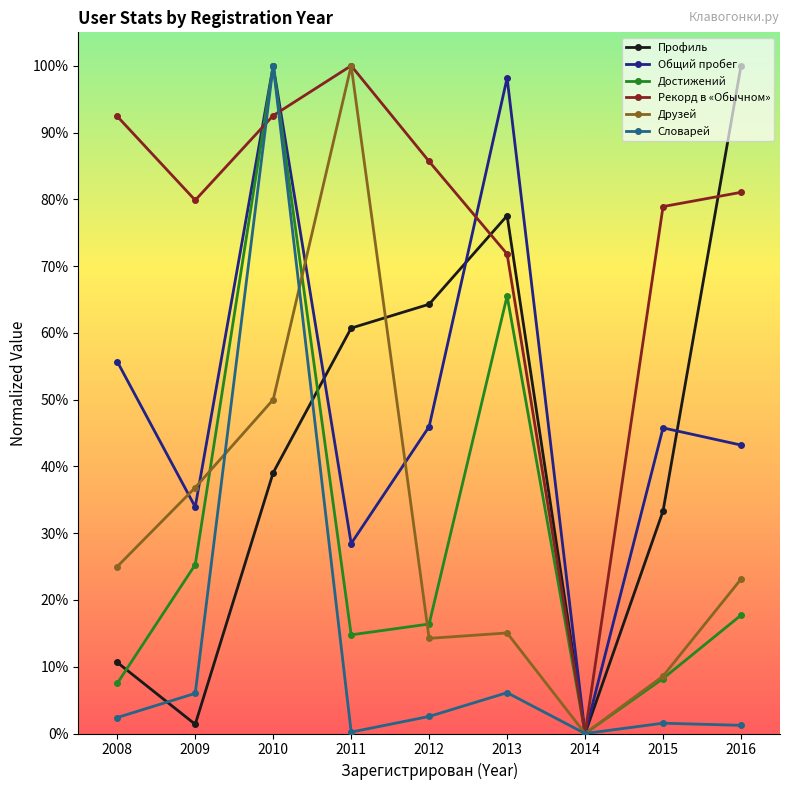

Is the value of Словарей at 2016 greater than the value of Профиль at 2013?

No